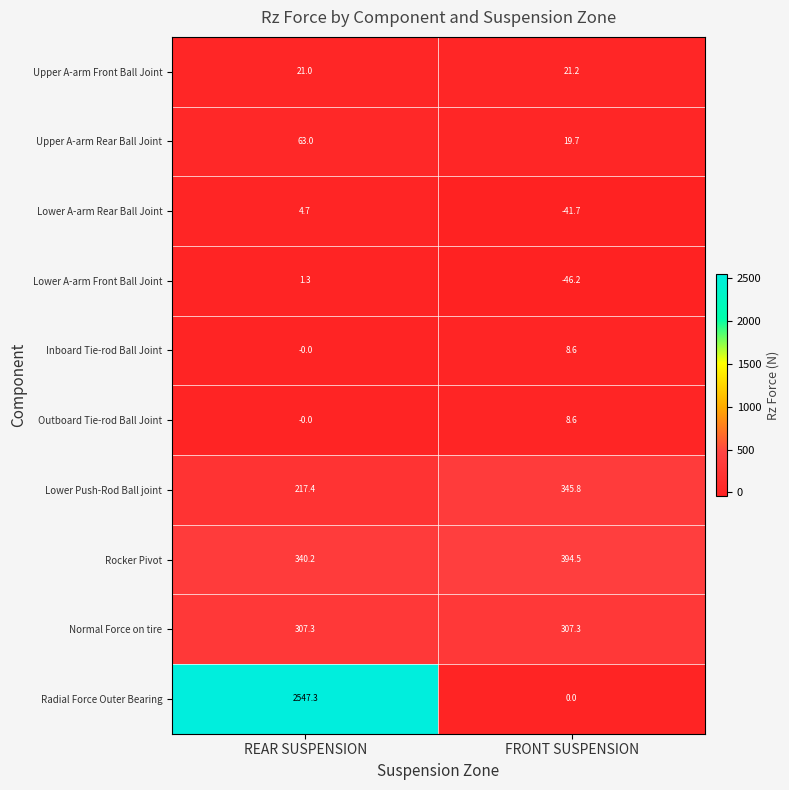

What value does the Lower A-arm Front Ball Joint series have at REAR SUSPENSION?

1.3